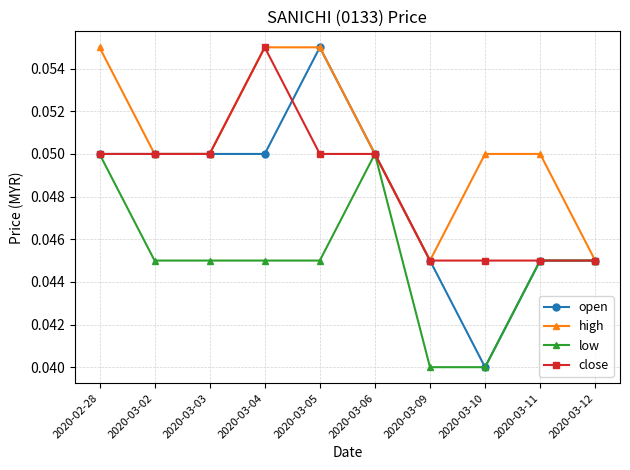

Is the value of high at 2020-03-09 greater than the value of open at 2020-03-04?

No